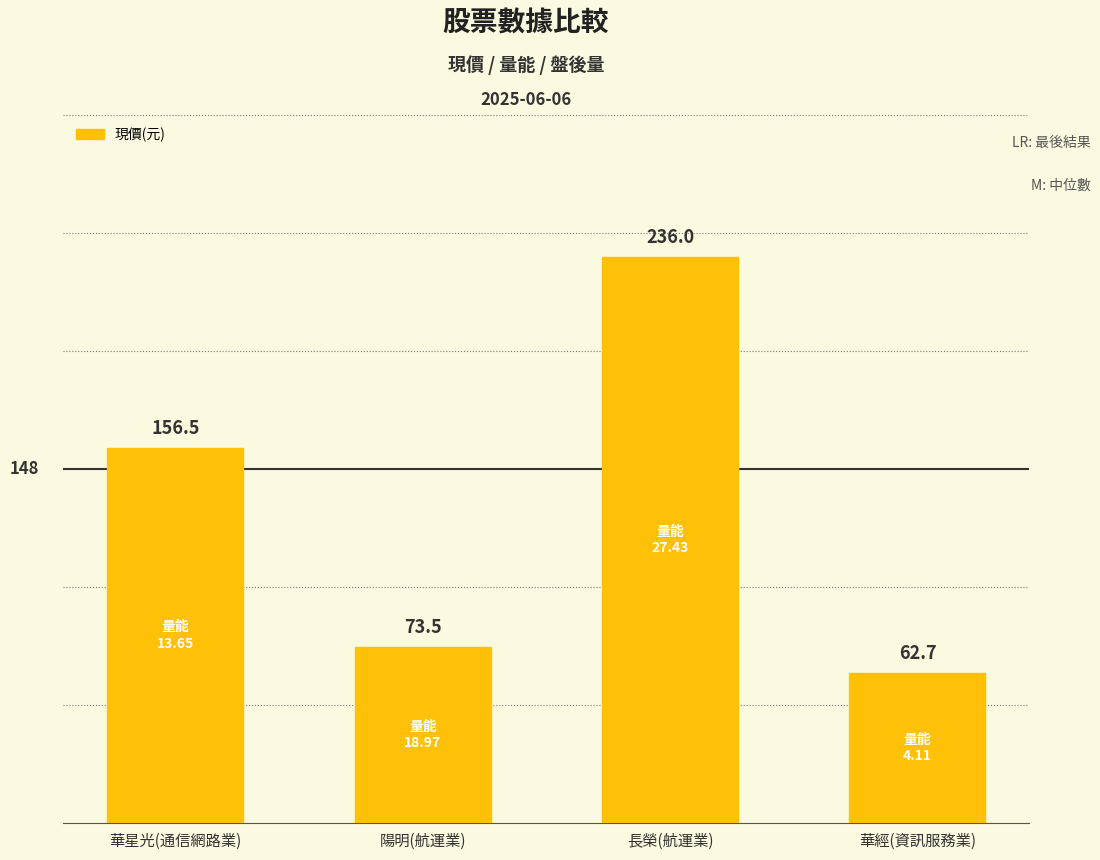

Which has a higher value, 華星光(通信網路業) or 華經(資訊服務業)?

華星光(通信網路業)